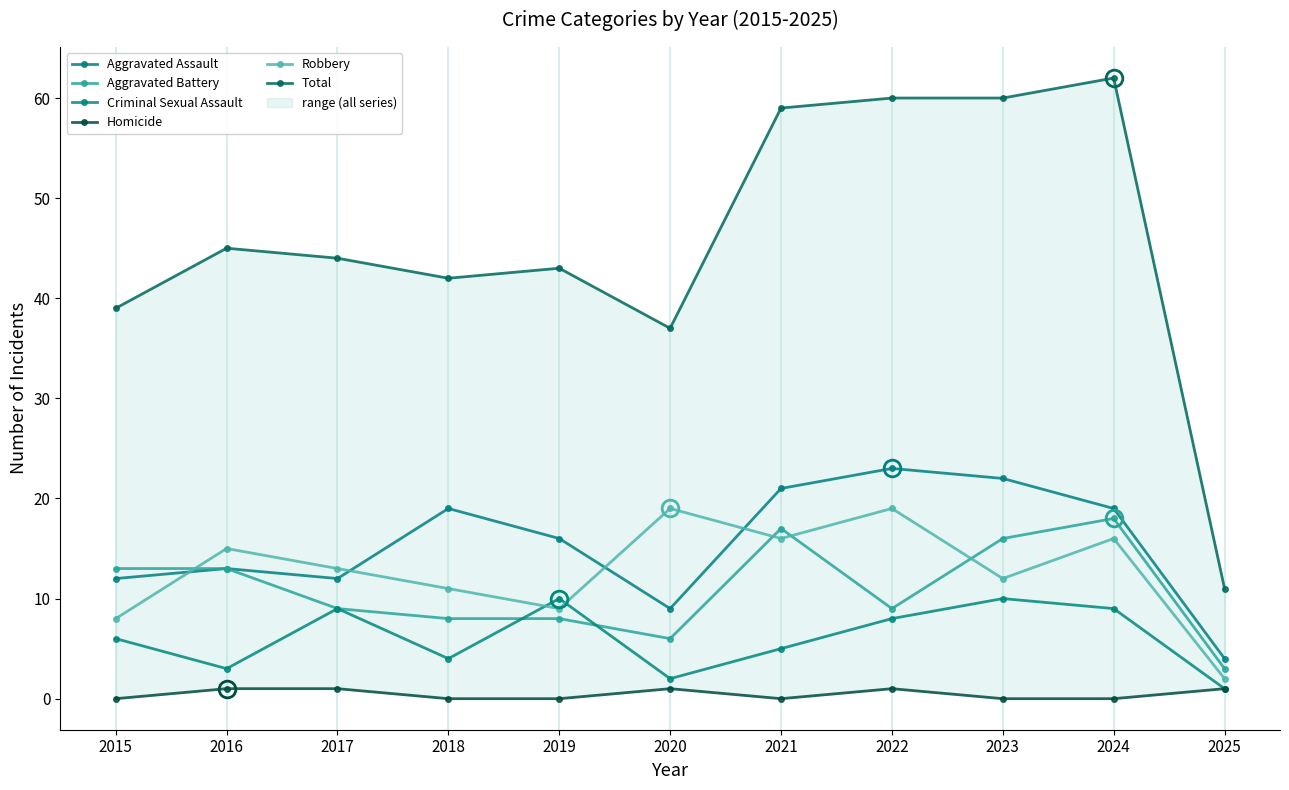

How many series are shown in this chart?

6